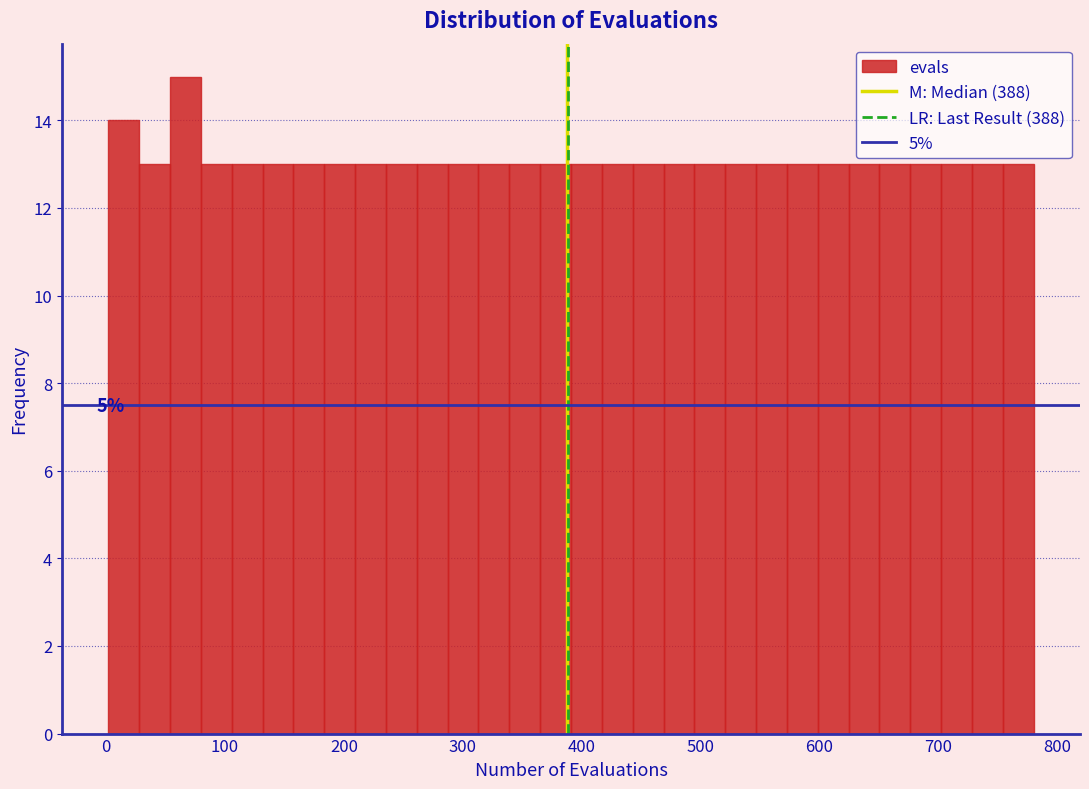

Around what value on the x-axis is the tallest bar? Give the approximate position of its centre, as read against the axis.

70